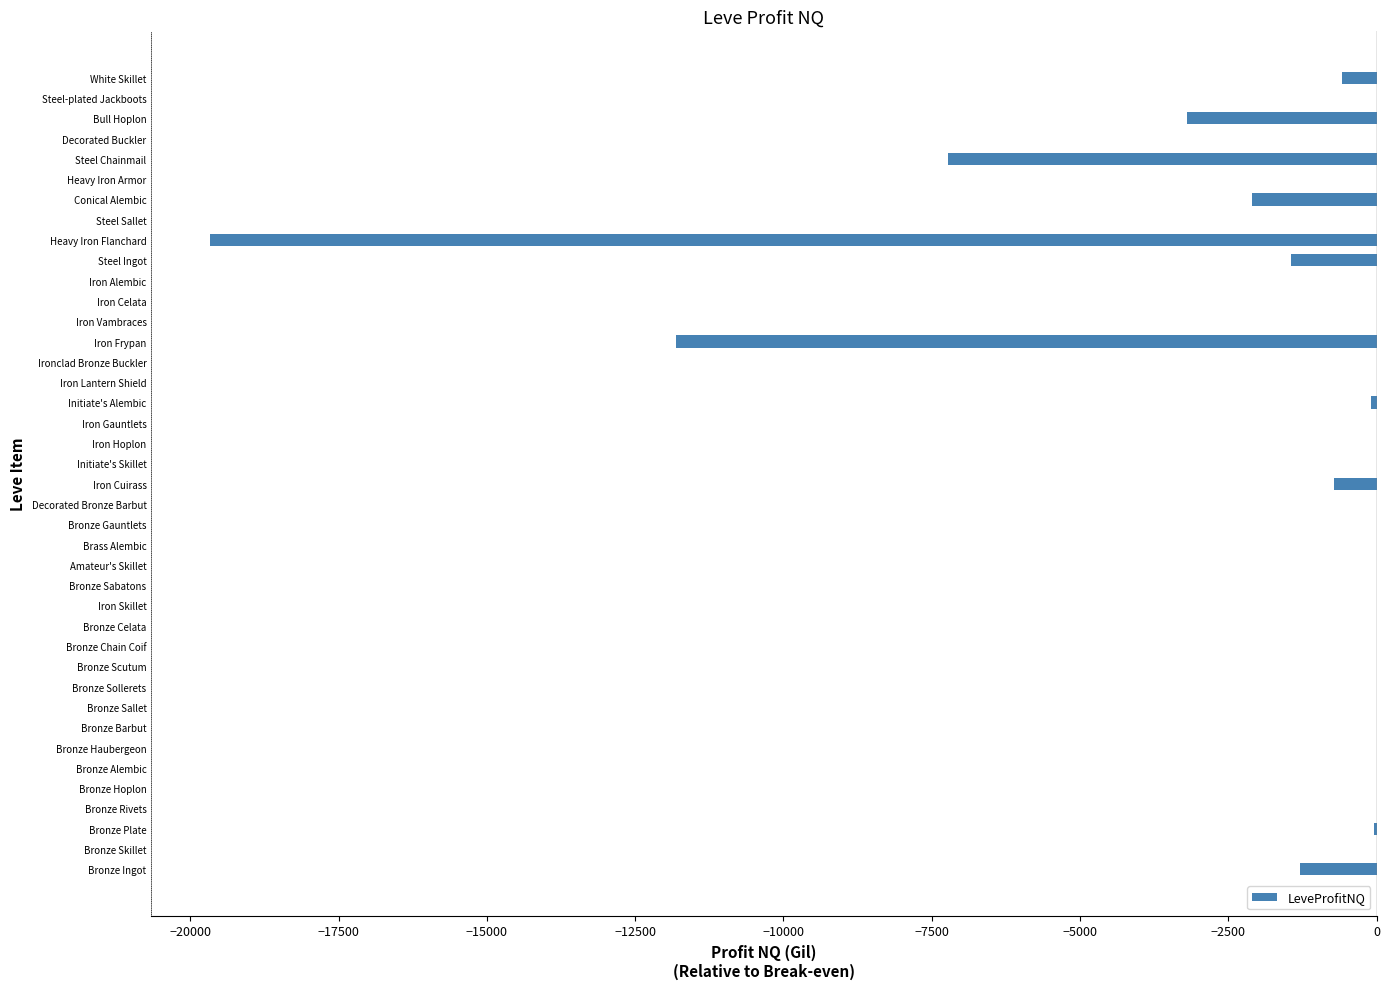

How many data points does each series have?

40